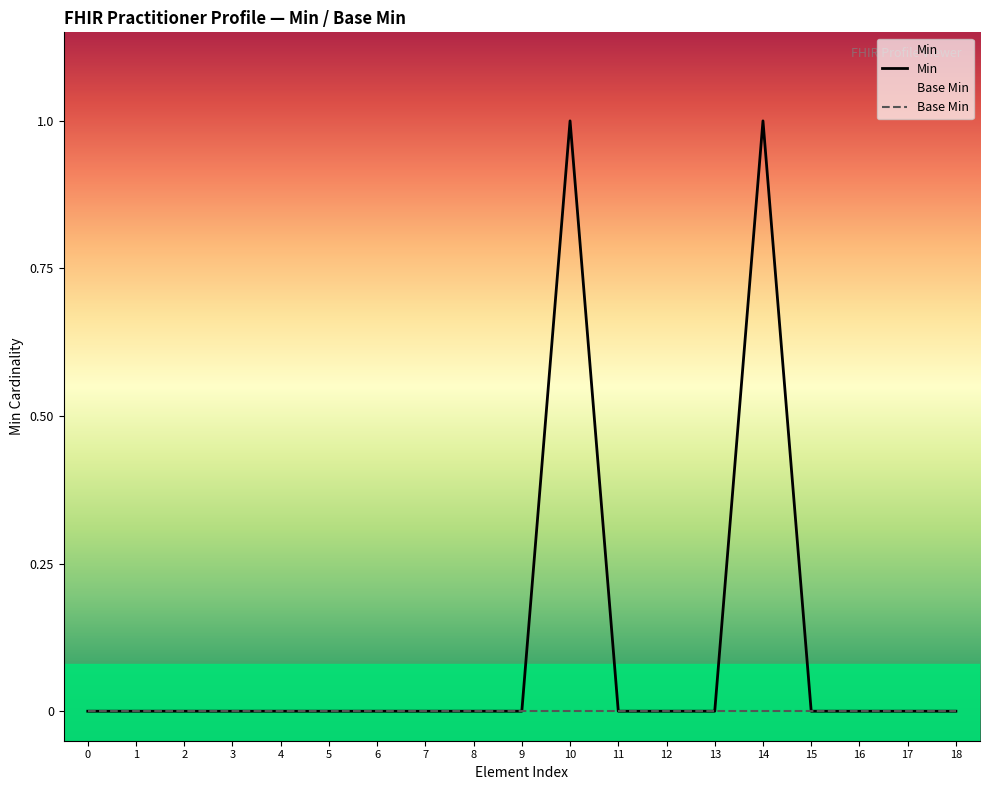

Which category has the highest value across all series?

10